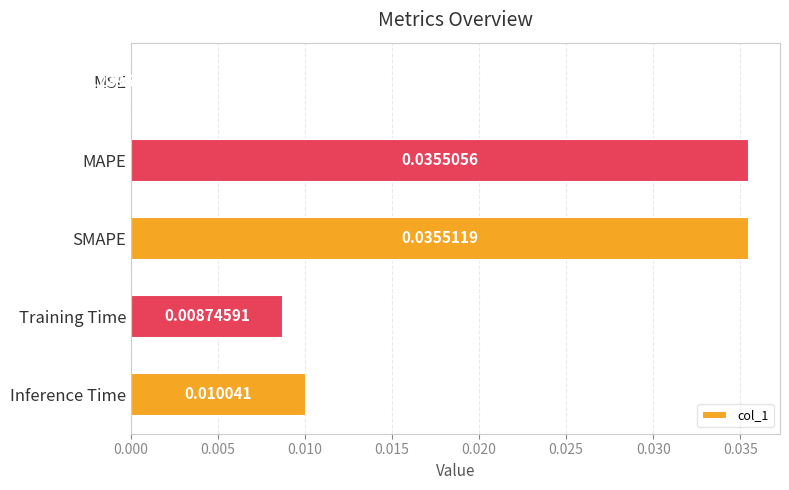

Are the bars grouped side by side (vs. stacked)?

No